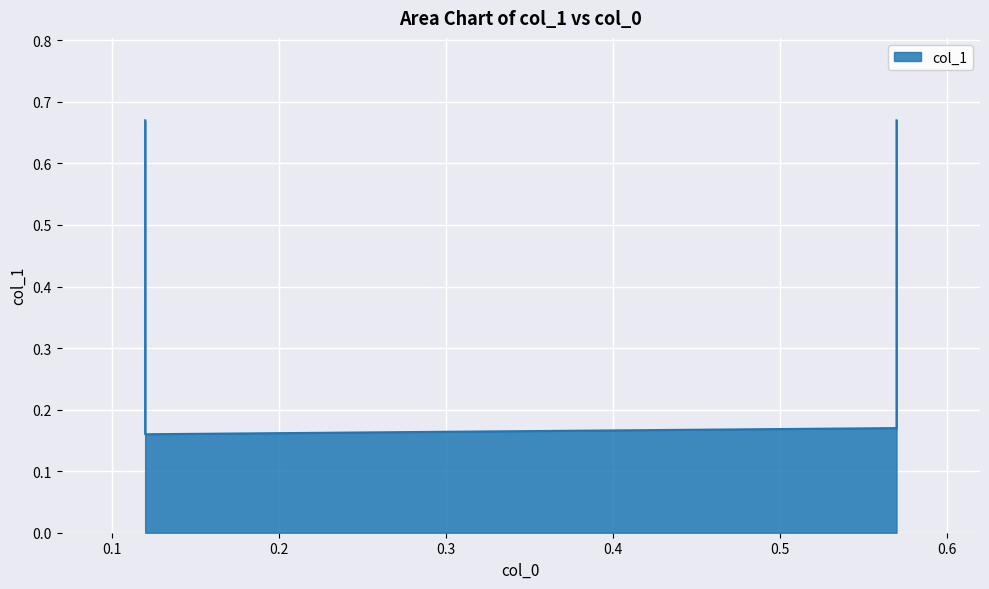

What is the change in value from 0.12 to 0.57?

-0.5